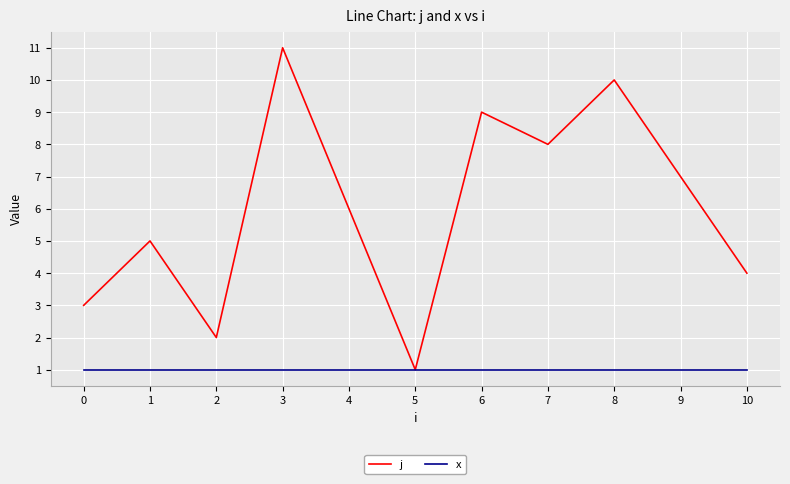

Count the number of data series in this chart.

2